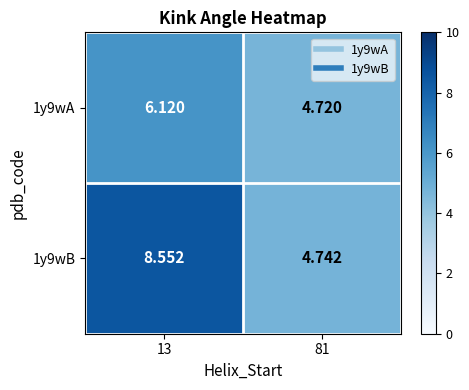

How many values in the 1y9wB series are below 8?

1